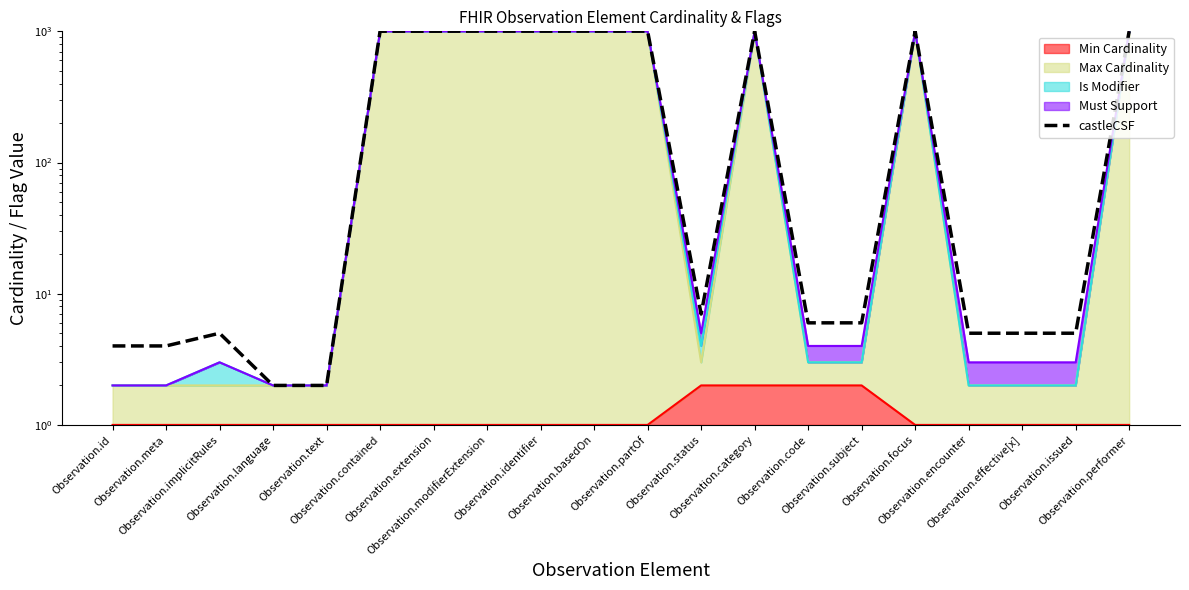

Which has a higher value, Observation.performer or Observation.focus?

Observation.performer